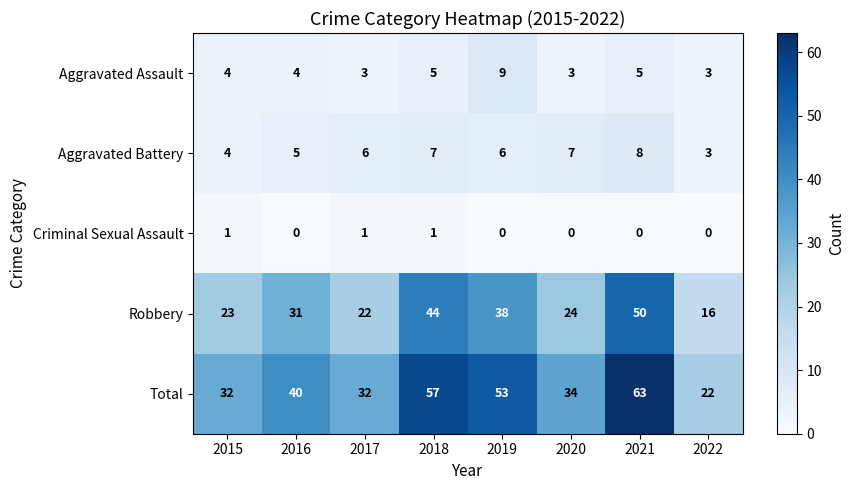

True or false: Aggravated Assault has a value of 9 at 2019.

True